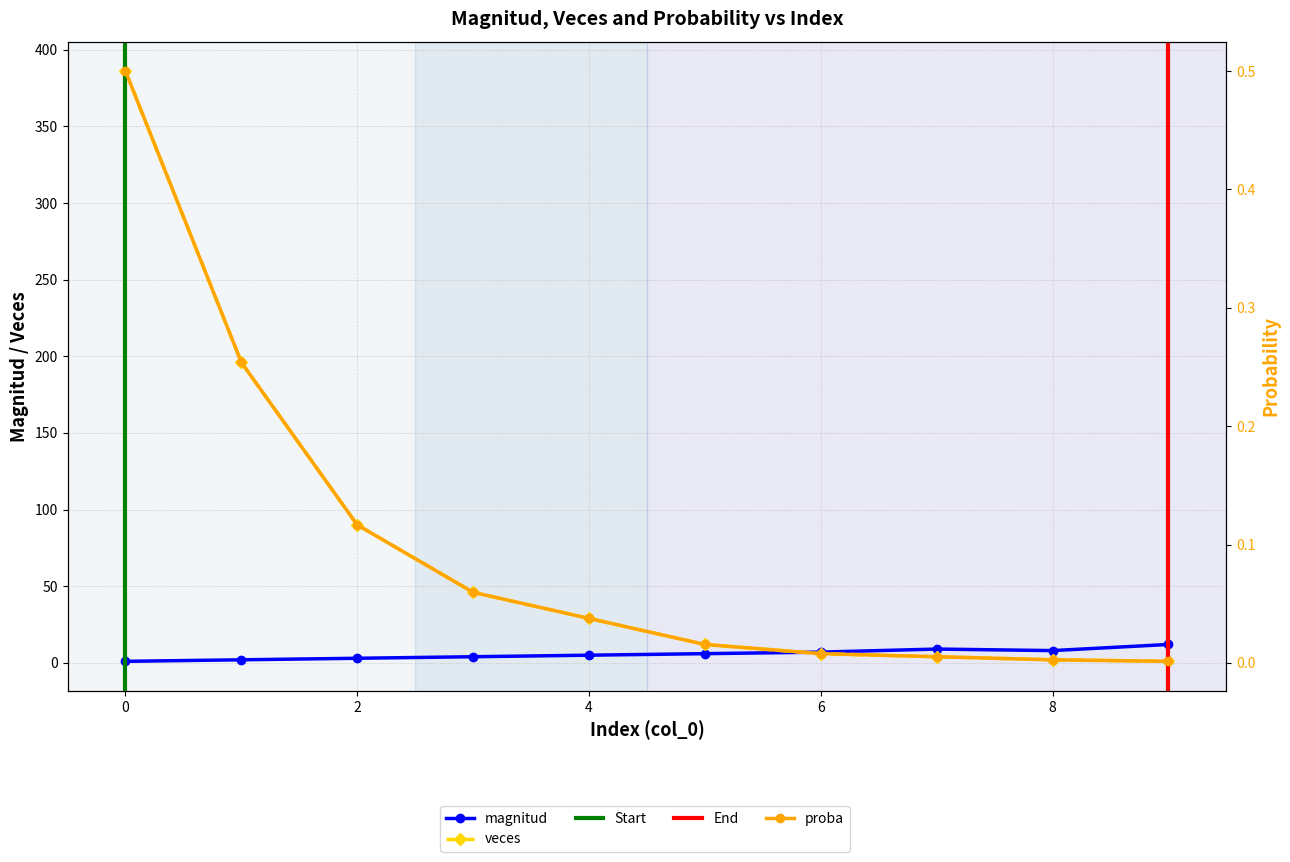

At which label is magnitud closest to 6?

5